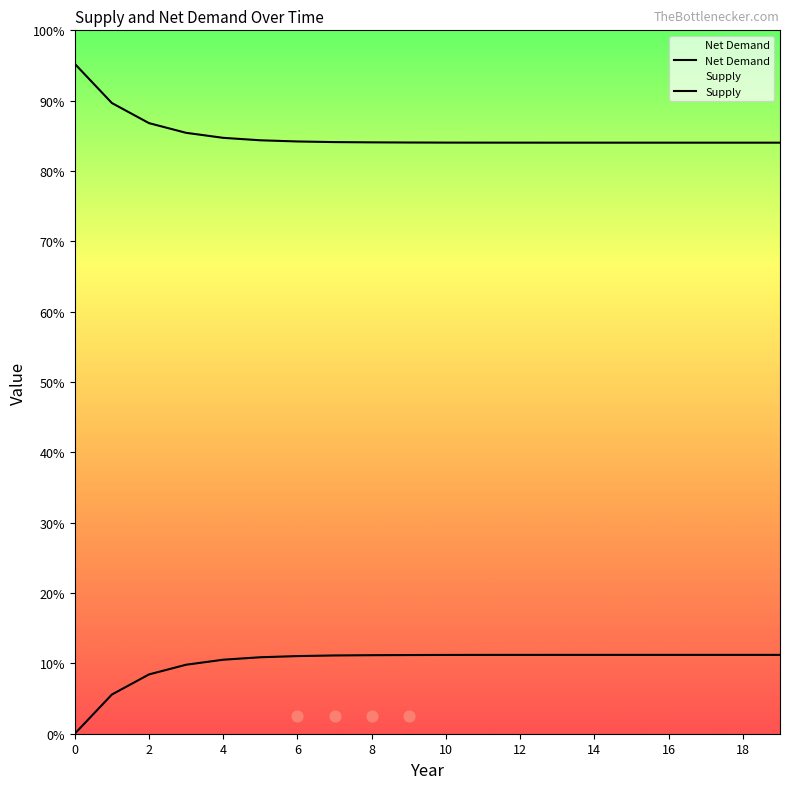

Which series reaches the minimum Y coordinate?

Supply